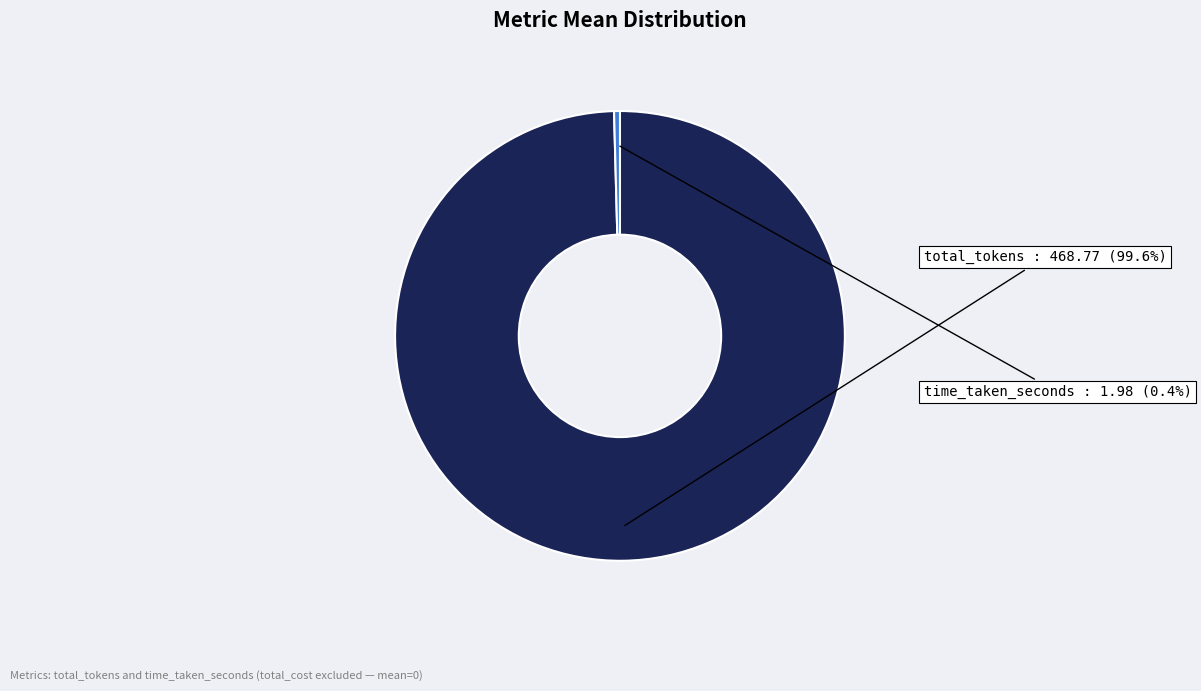

How many segments does this pie chart have?

2